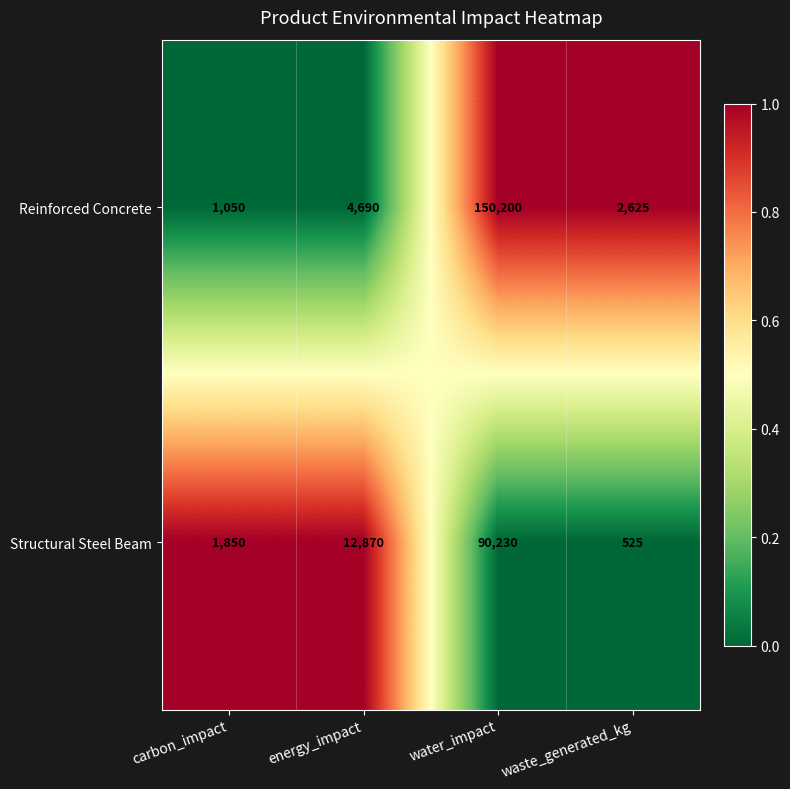

Which series has the largest range (max minus min)?

Reinforced Concrete